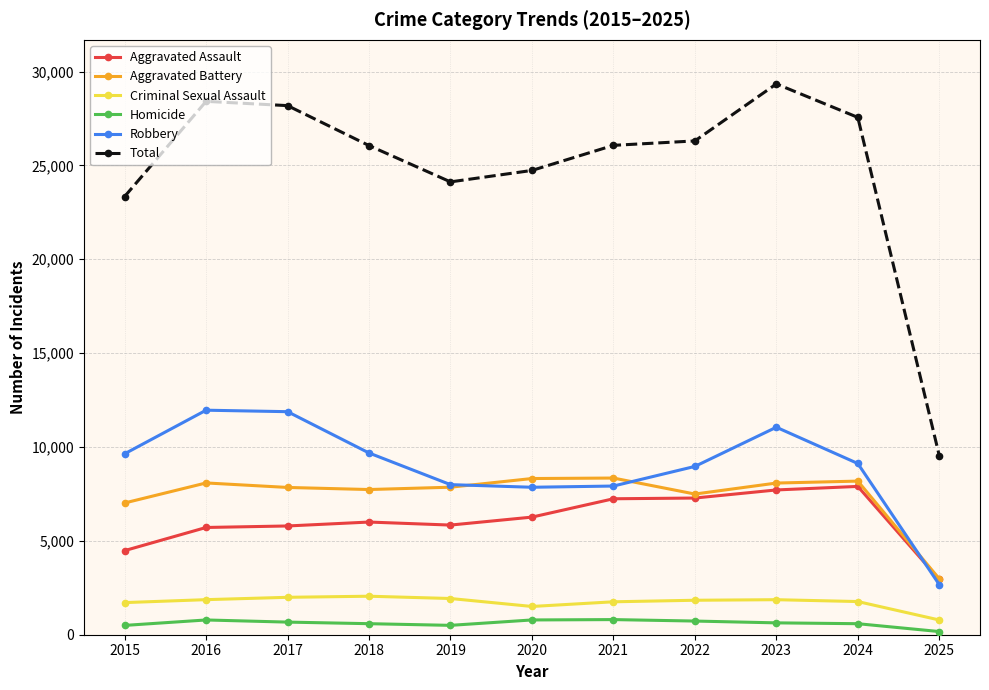

True or false: Aggravated Battery has a value of 12623 at 2019.

False